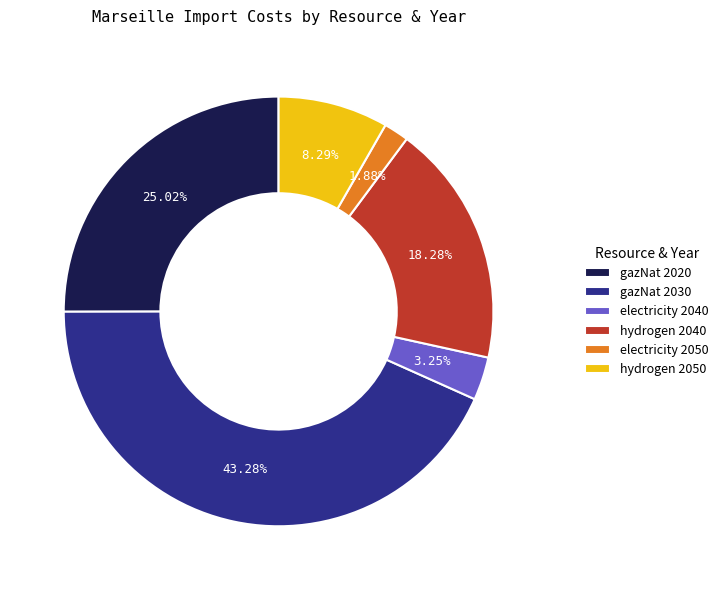

Between gazNat 2030 and gazNat 2020, which is larger?

gazNat 2030